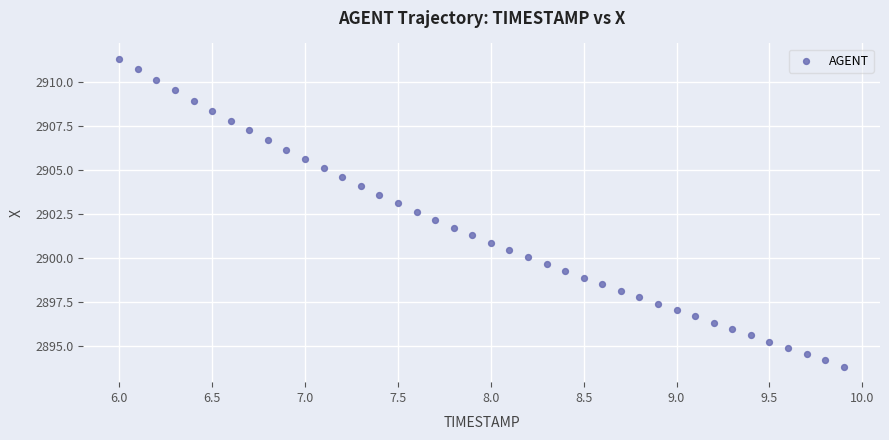

What is the range of X values (max minus min)?

3.9